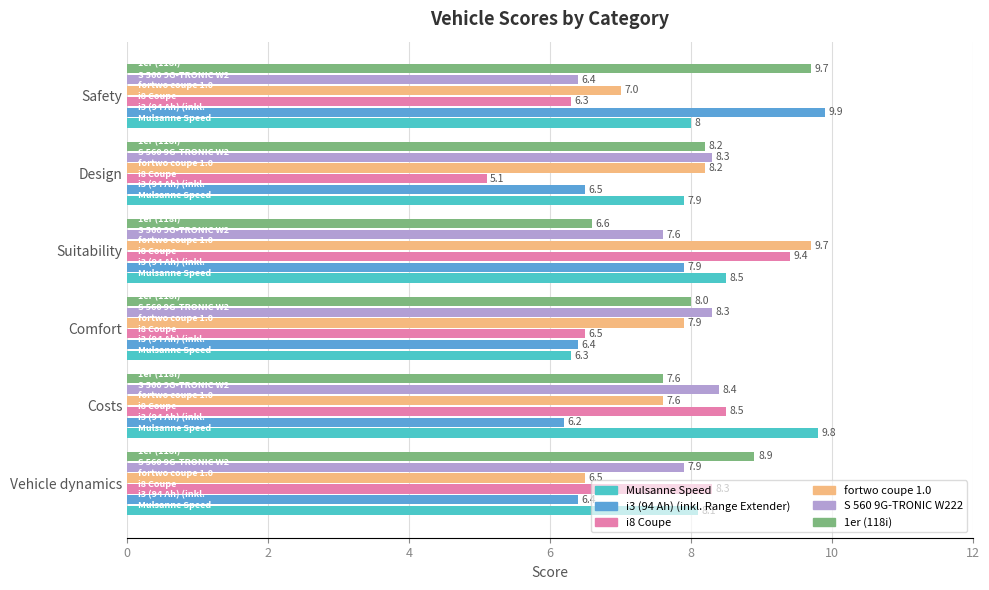

The value of S 560 9G-TRONIC W222 at Design is 5.3. True or false?

False